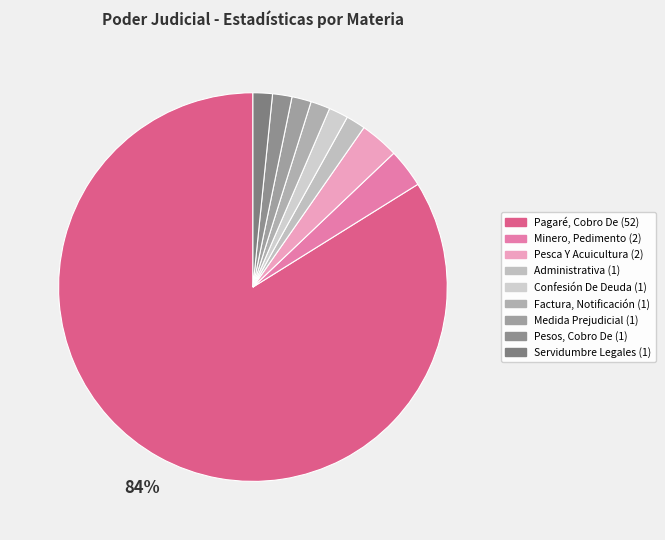

How many segments does this pie chart have?

9